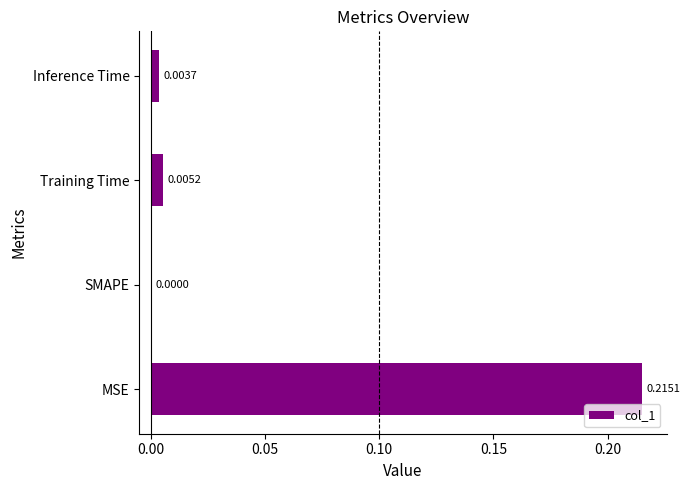

Which label corresponds to the largest value in the chart?

MSE